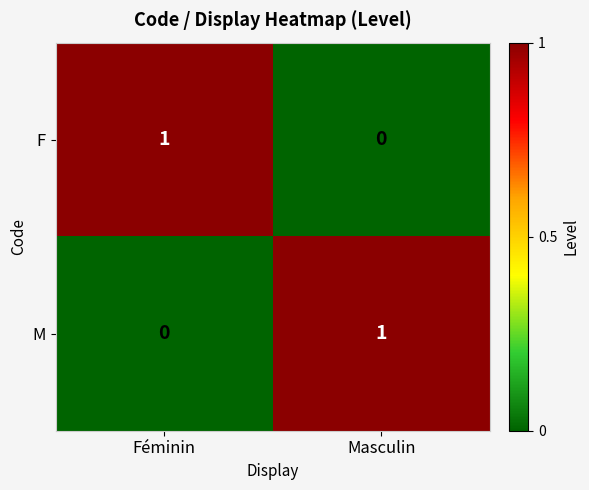

At Masculin, list the series in order from smallest to largest.

F, M